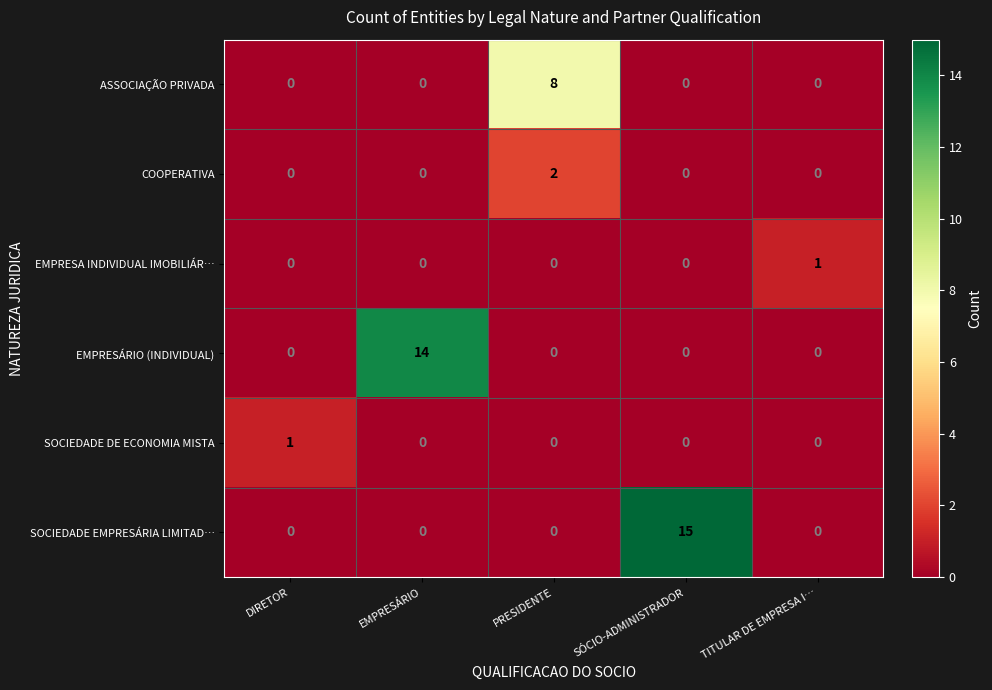

What value does the SOCIEDADE EMPRESÁRIA LIMITAD… series have at SÓCIO-ADMINISTRADOR, to the nearest 10?

20